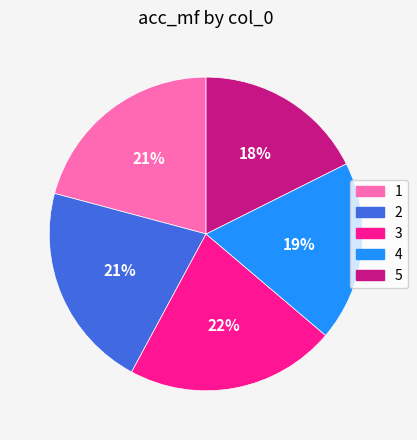

What percentage is the 3 slice, to the nearest percent?

22%